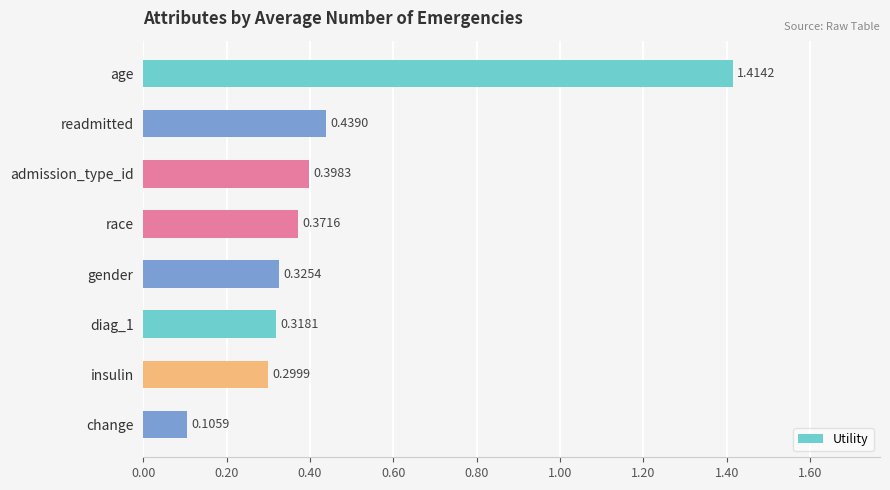

Which has a higher value, race or age?

age